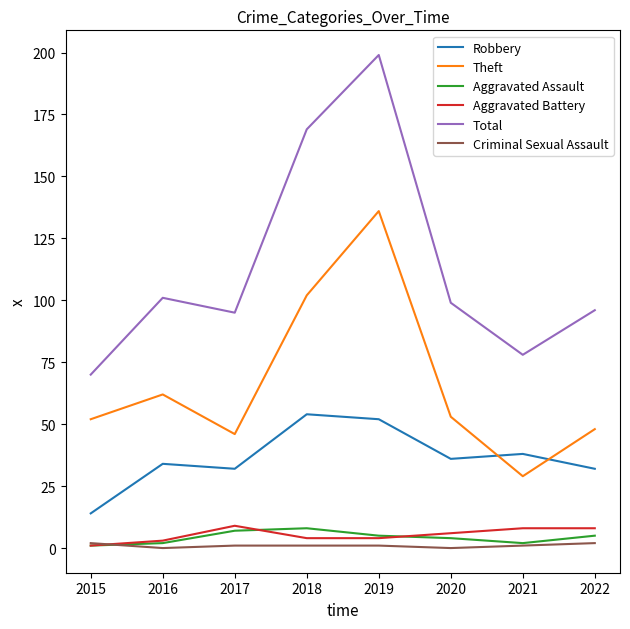

Is the value of Total at 2016 greater than the value of Aggravated Assault at 2015?

Yes